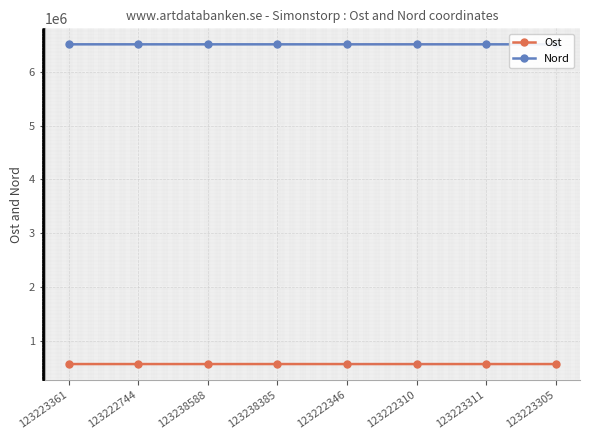

At how many categories does at least one series exceed 5814835?

8